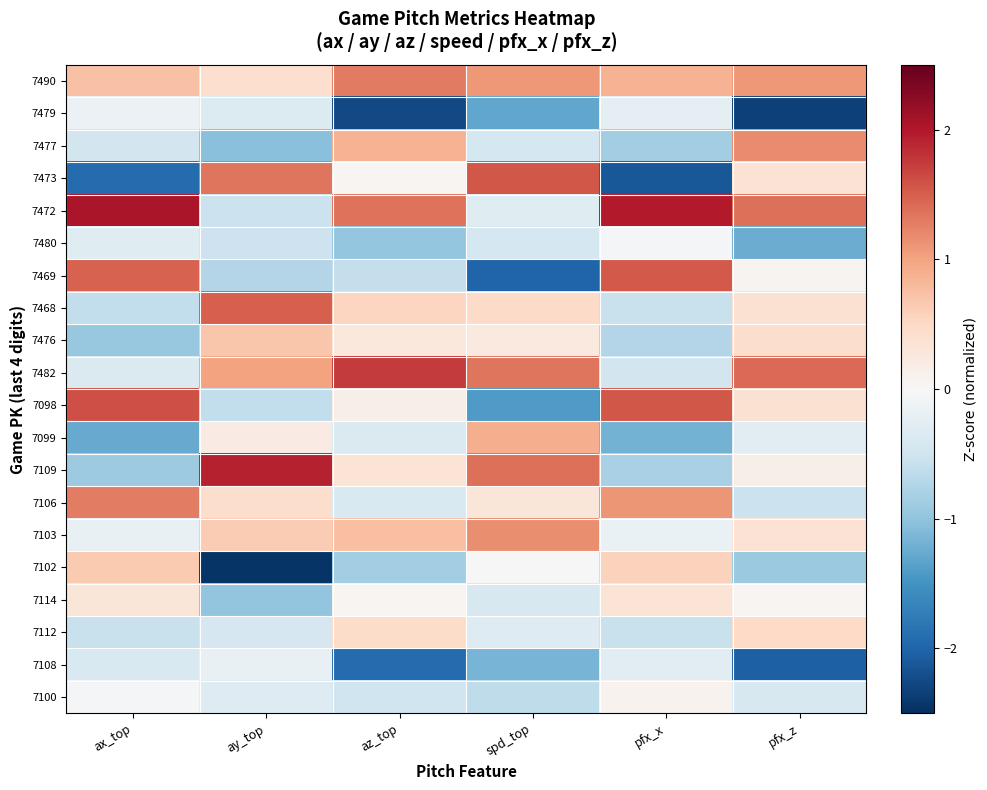

Reading left to right, transcribe all the data shown in this chart.

7490: ax_top=0.7	ay_top=0.4	az_top=1.3	spd_top=1.1	pfx_x=0.9	pfx_z=1.1
7479: ax_top=-0.1	ay_top=-0.3	az_top=-2.3	spd_top=-1.3	pfx_x=-0.2	pfx_z=-2.3
7477: ax_top=-0.5	ay_top=-1.0	az_top=0.9	spd_top=-0.4	pfx_x=-0.9	pfx_z=1.2
7473: ax_top=-1.9	ay_top=1.3	az_top=0.1	spd_top=1.5	pfx_x=-2.1	pfx_z=0.4
7472: ax_top=2.0	ay_top=-0.5	az_top=1.4	spd_top=-0.3	pfx_x=2.0	pfx_z=1.4
7480: ax_top=-0.3	ay_top=-0.5	az_top=-1.0	spd_top=-0.4	pfx_x=-0.0	pfx_z=-1.2
7469: ax_top=1.5	ay_top=-0.7	az_top=-0.6	spd_top=-2.0	pfx_x=1.5	pfx_z=0.1
7468: ax_top=-0.6	ay_top=1.5	az_top=0.5	spd_top=0.5	pfx_x=-0.6	pfx_z=0.4
7476: ax_top=-0.9	ay_top=0.7	az_top=0.3	spd_top=0.3	pfx_x=-0.7	pfx_z=0.4
7482: ax_top=-0.4	ay_top=1.0	az_top=1.8	spd_top=1.3	pfx_x=-0.5	pfx_z=1.4
7098: ax_top=1.6	ay_top=-0.6	az_top=0.1	spd_top=-1.4	pfx_x=1.5	pfx_z=0.4
7099: ax_top=-1.3	ay_top=0.2	az_top=-0.4	spd_top=0.9	pfx_x=-1.2	pfx_z=-0.3
7109: ax_top=-0.9	ay_top=1.9	az_top=0.3	spd_top=1.4	pfx_x=-0.8	pfx_z=0.1
7106: ax_top=1.3	ay_top=0.4	az_top=-0.4	spd_top=0.3	pfx_x=1.1	pfx_z=-0.5
7103: ax_top=-0.2	ay_top=0.6	az_top=0.8	spd_top=1.2	pfx_x=-0.2	pfx_z=0.4
7102: ax_top=0.7	ay_top=-2.4	az_top=-0.9	spd_top=0.0	pfx_x=0.6	pfx_z=-0.9
7114: ax_top=0.3	ay_top=-1.0	az_top=0.0	spd_top=-0.4	pfx_x=0.3	pfx_z=0.0
7112: ax_top=-0.6	ay_top=-0.4	az_top=0.5	spd_top=-0.3	pfx_x=-0.6	pfx_z=0.5
7108: ax_top=-0.4	ay_top=-0.2	az_top=-1.9	spd_top=-1.2	pfx_x=-0.3	pfx_z=-2.0
7100: ax_top=-0.0	ay_top=-0.3	az_top=-0.5	spd_top=-0.6	pfx_x=0.1	pfx_z=-0.4